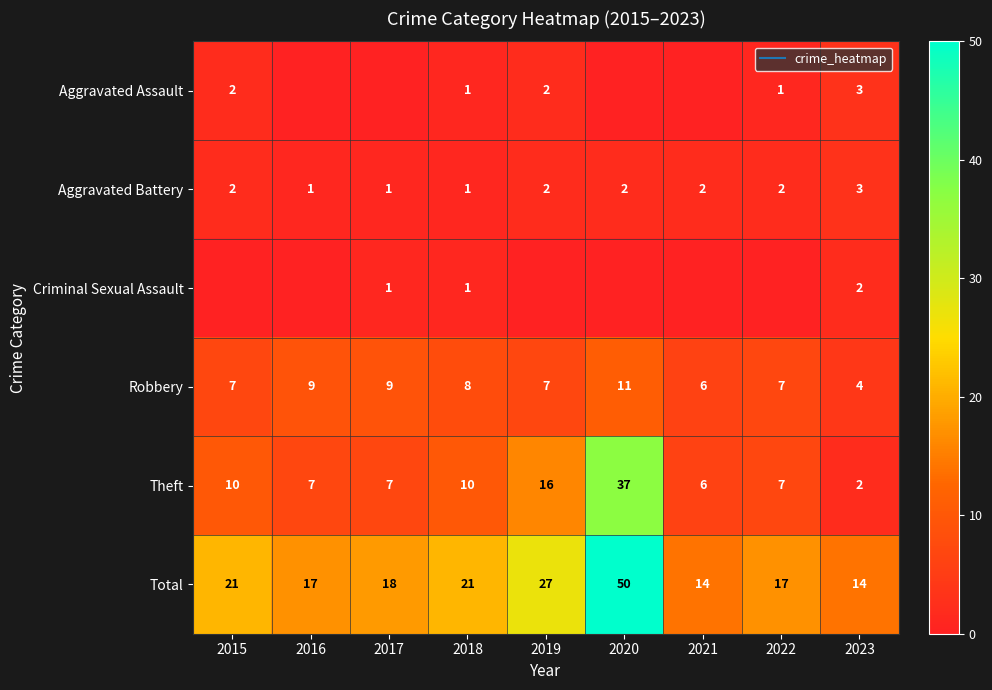

How many distinct data groups are displayed?

6